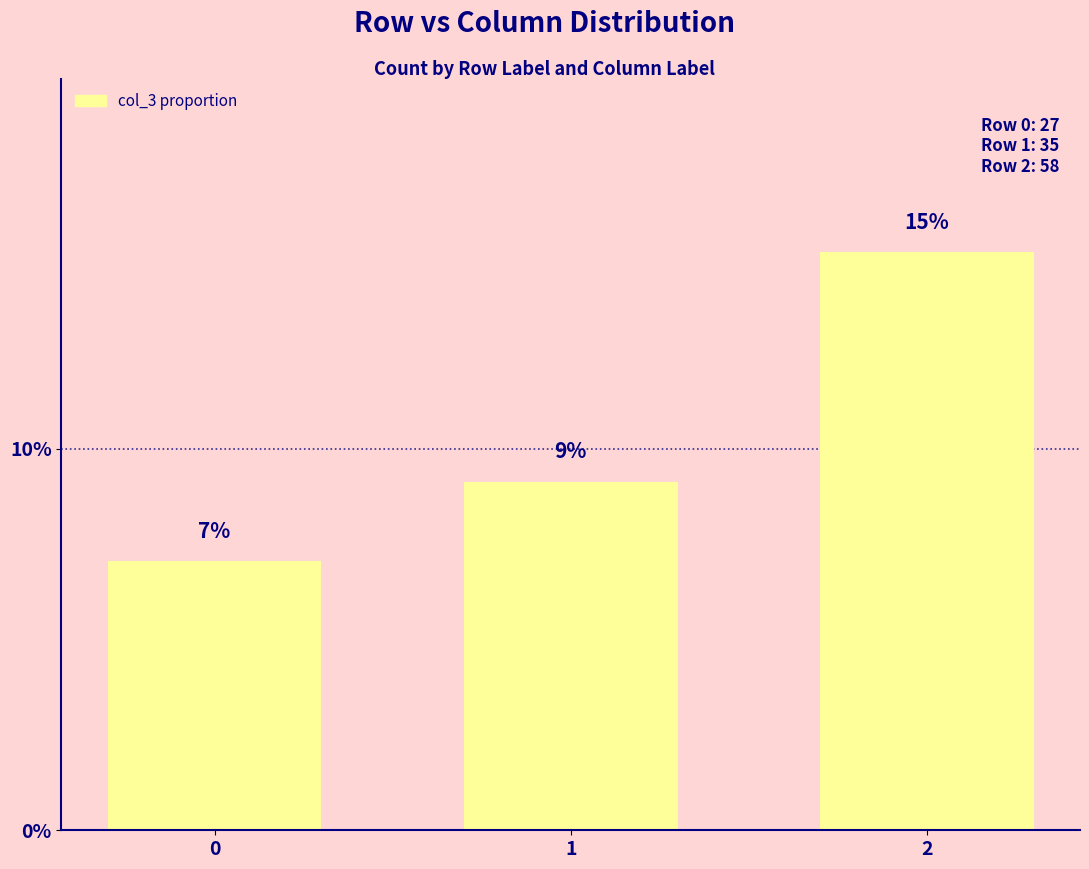

What is the value of the 3rd bar from the left?

0.2